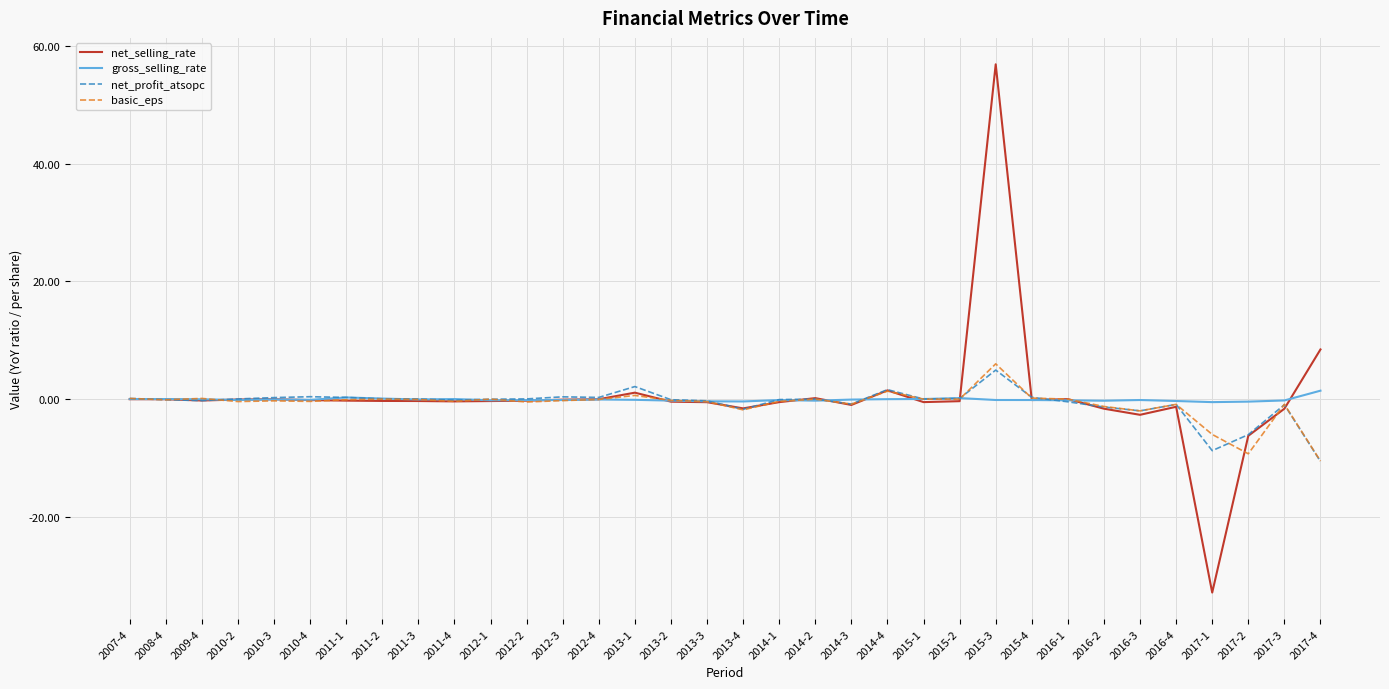

At which category is the sum across all series the highest?

2015-3